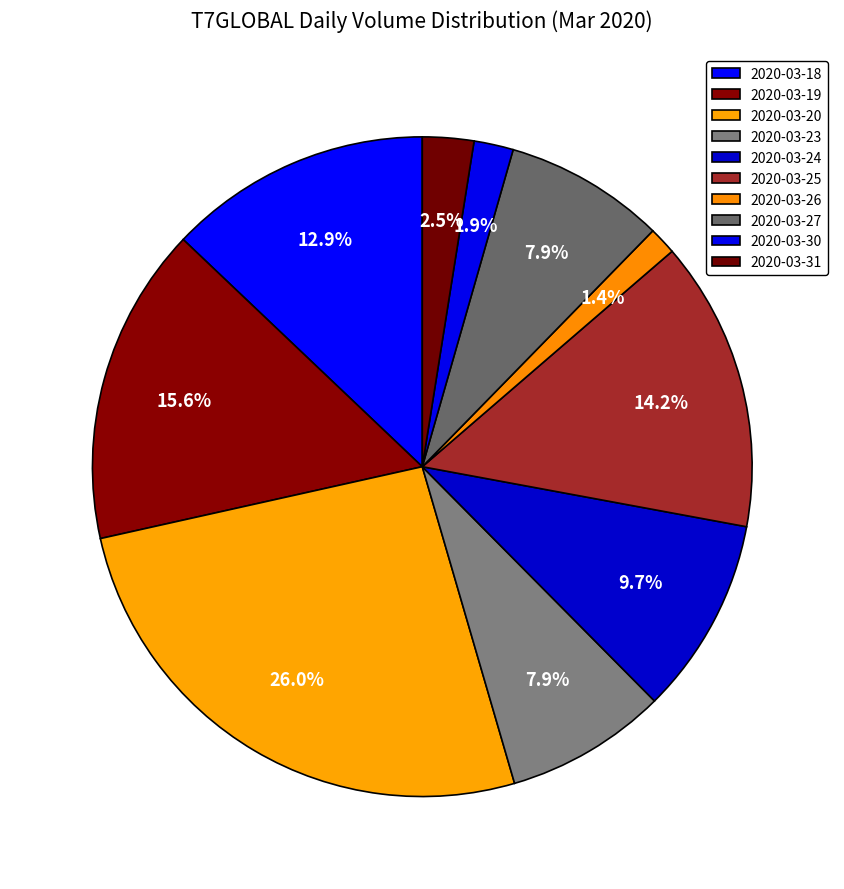

How many segments does this pie chart have?

10